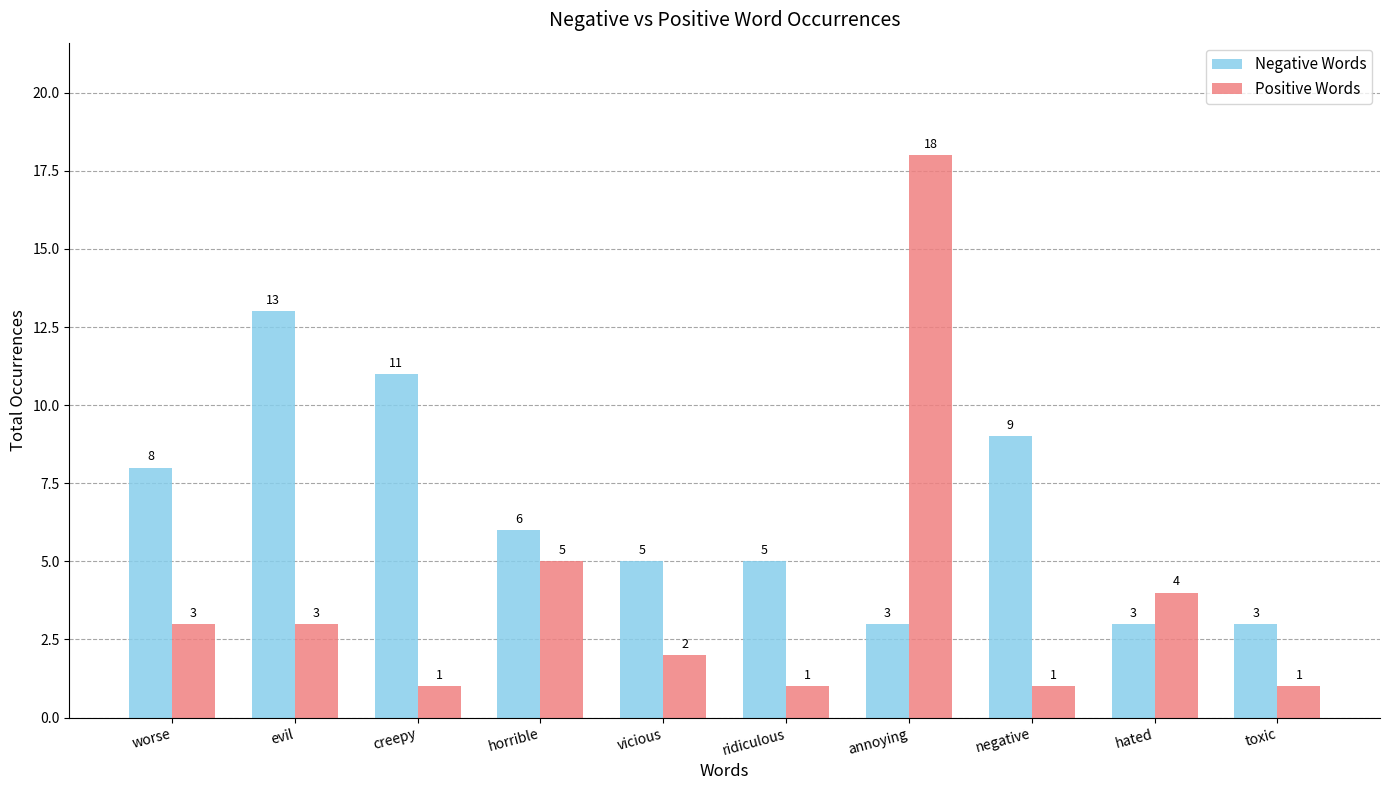

Count the number of data series in this chart.

2